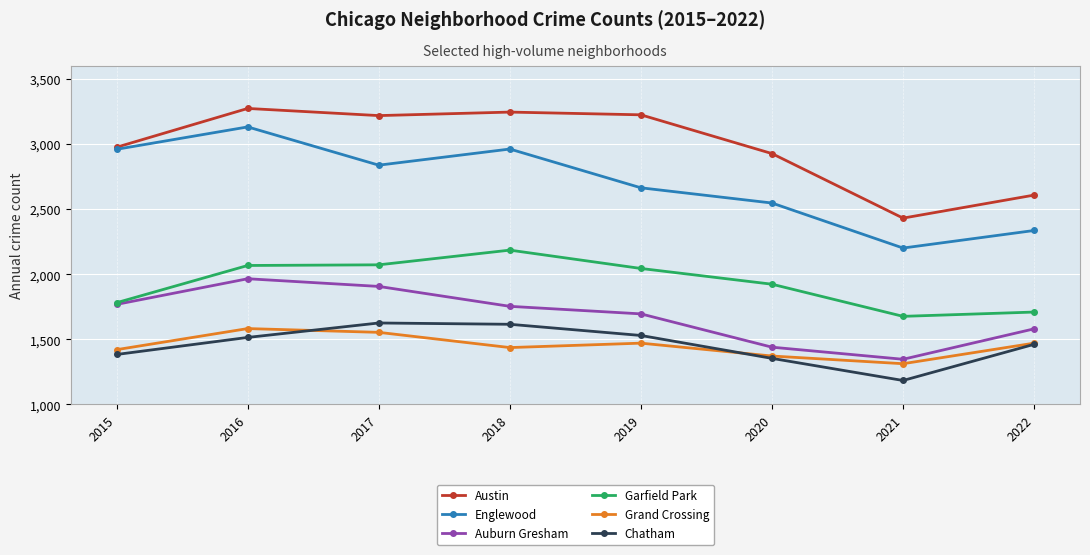

At 2017, list the series in order from largest to smallest.

Austin, Englewood, Garfield Park, Auburn Gresham, Chatham, Grand Crossing